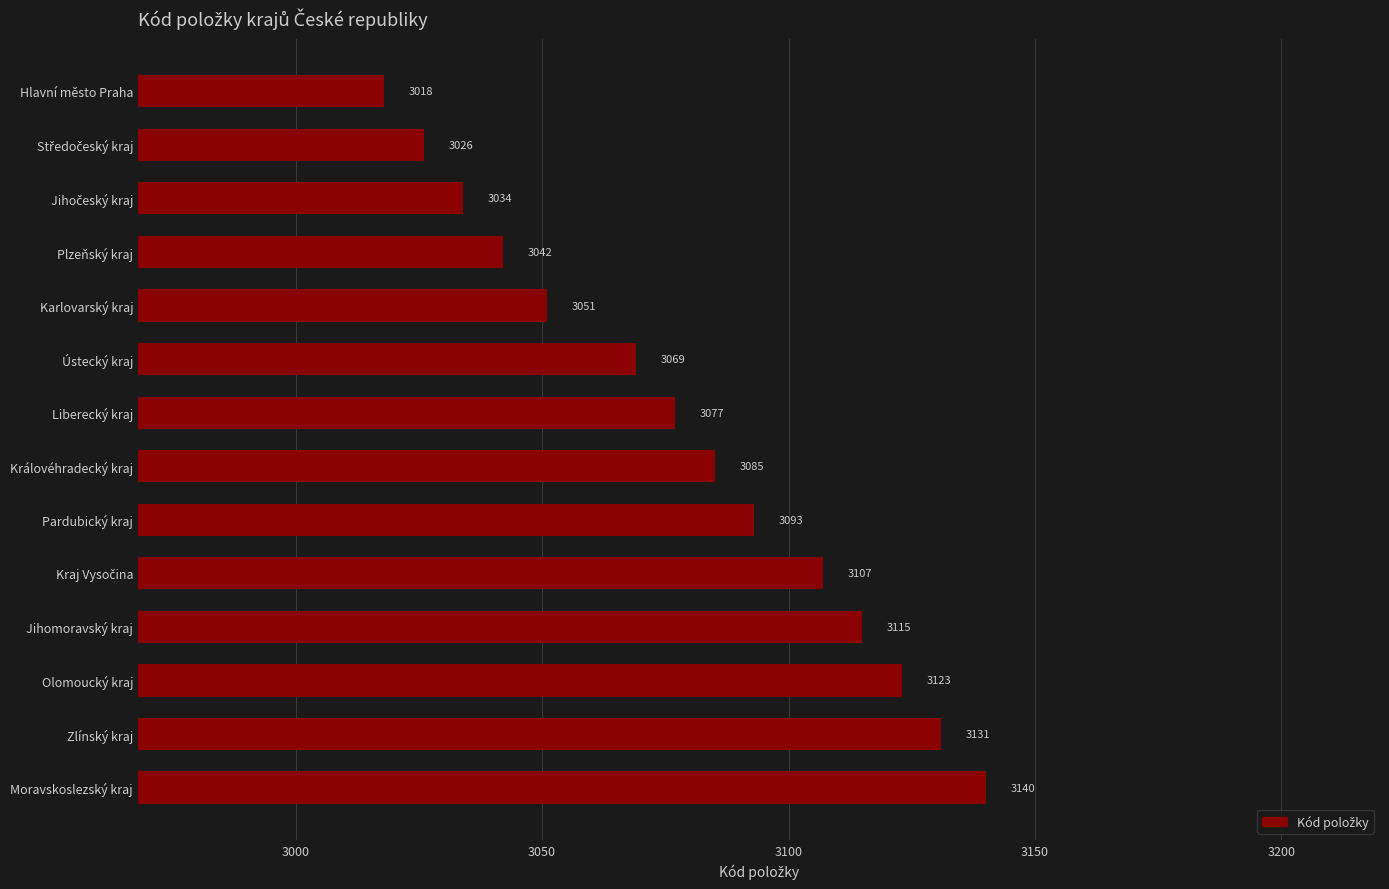

What is the label of the 9th bar from the top?

Pardubický kraj